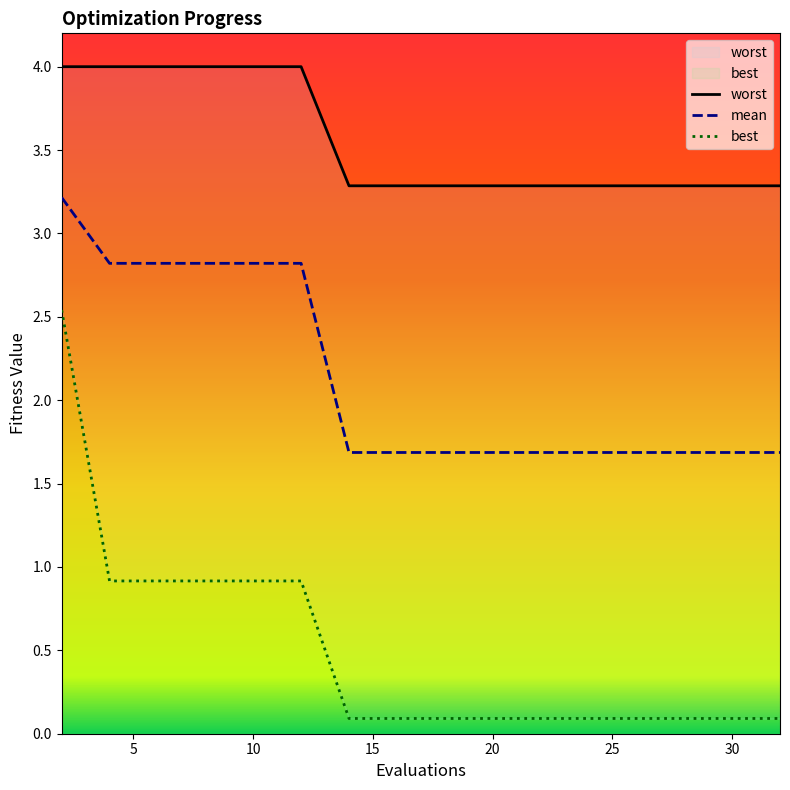

Where is mean nearest to the value 2?

14